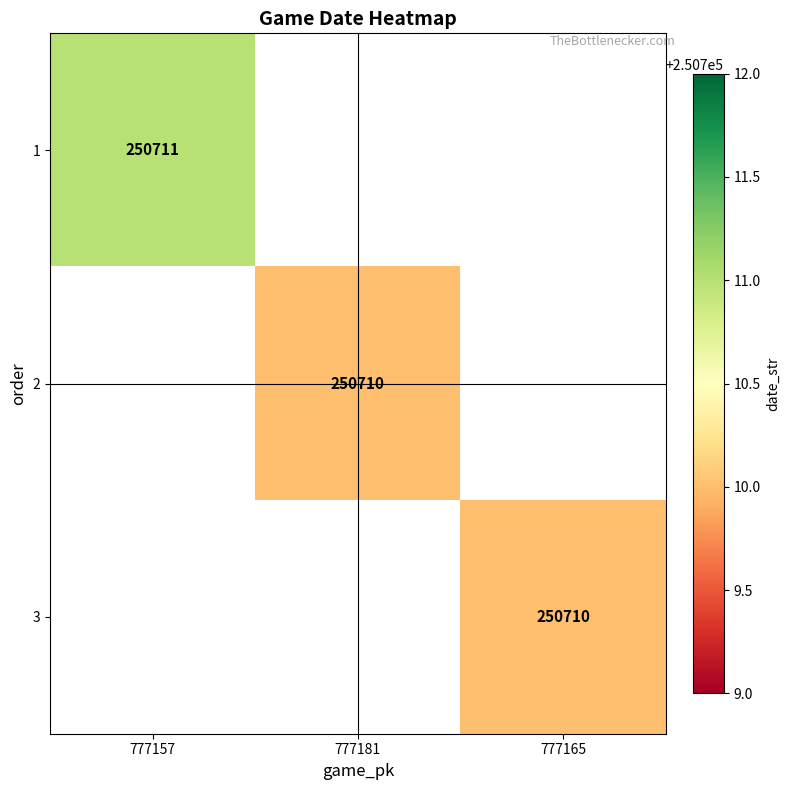

Is it true that 3 equals 250710 at 777165?

True